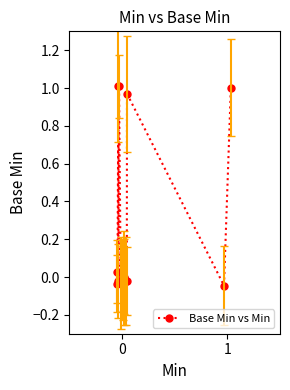

What is the sum of all values?

3.8